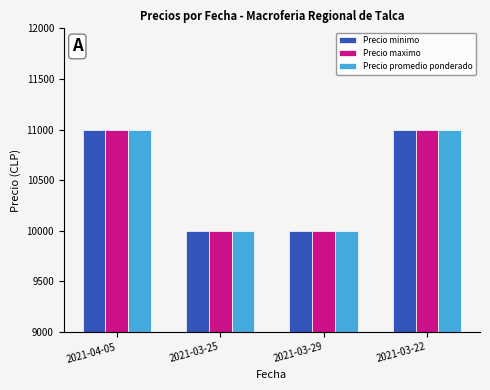

What is the minimum value shown in the chart?

10000